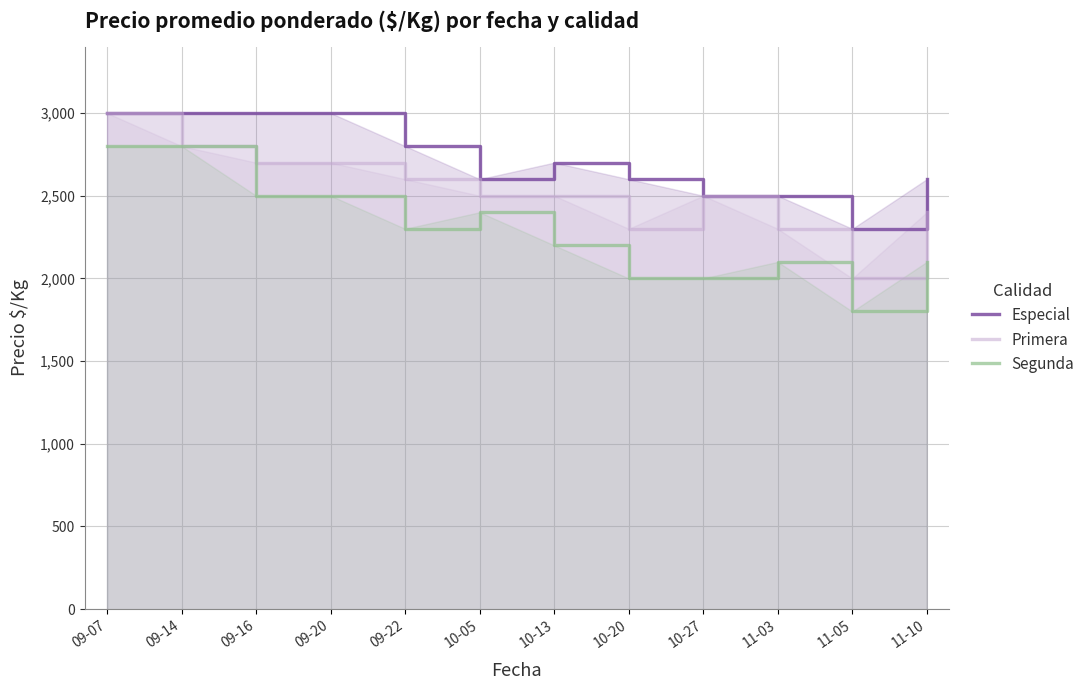

How many categories are shown in the chart?

12